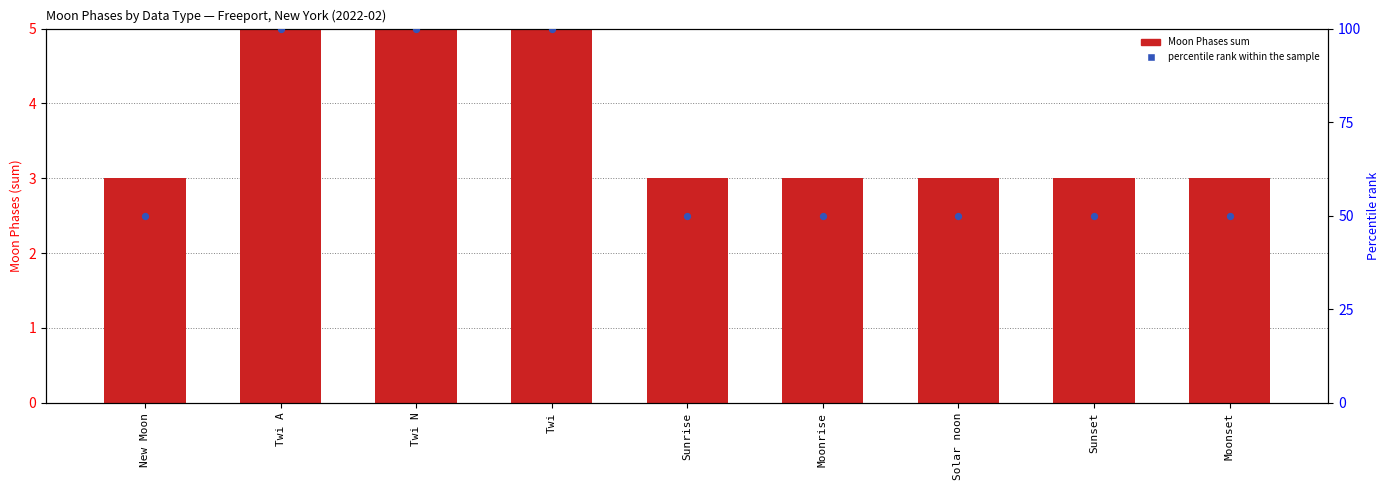

Which series has the largest total across all categories?

percentile rank within the sample